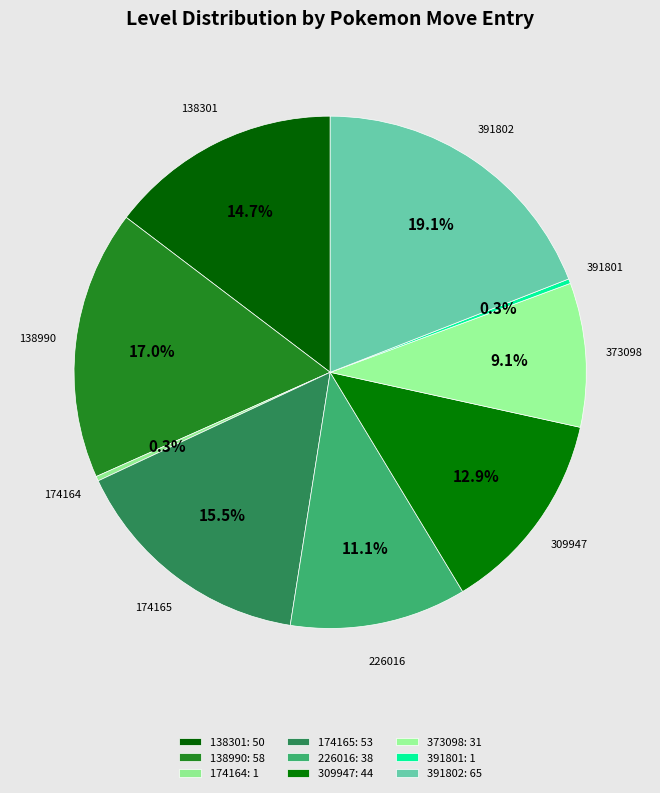

Does 373098 account for over 50% of the chart?

No